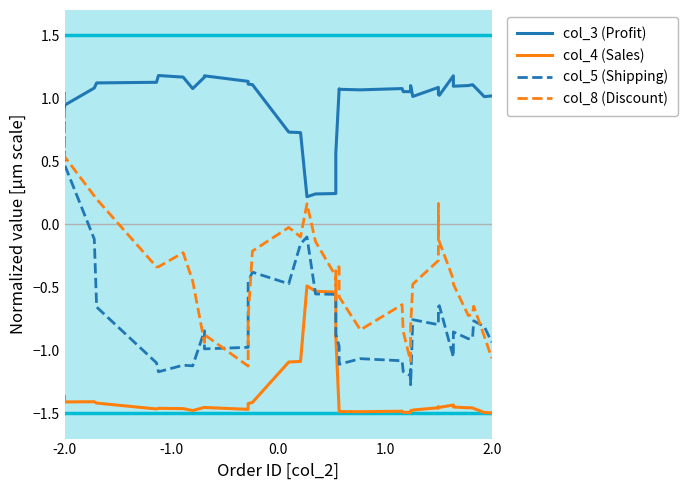

What is the maximum value shown in the chart?

1.2